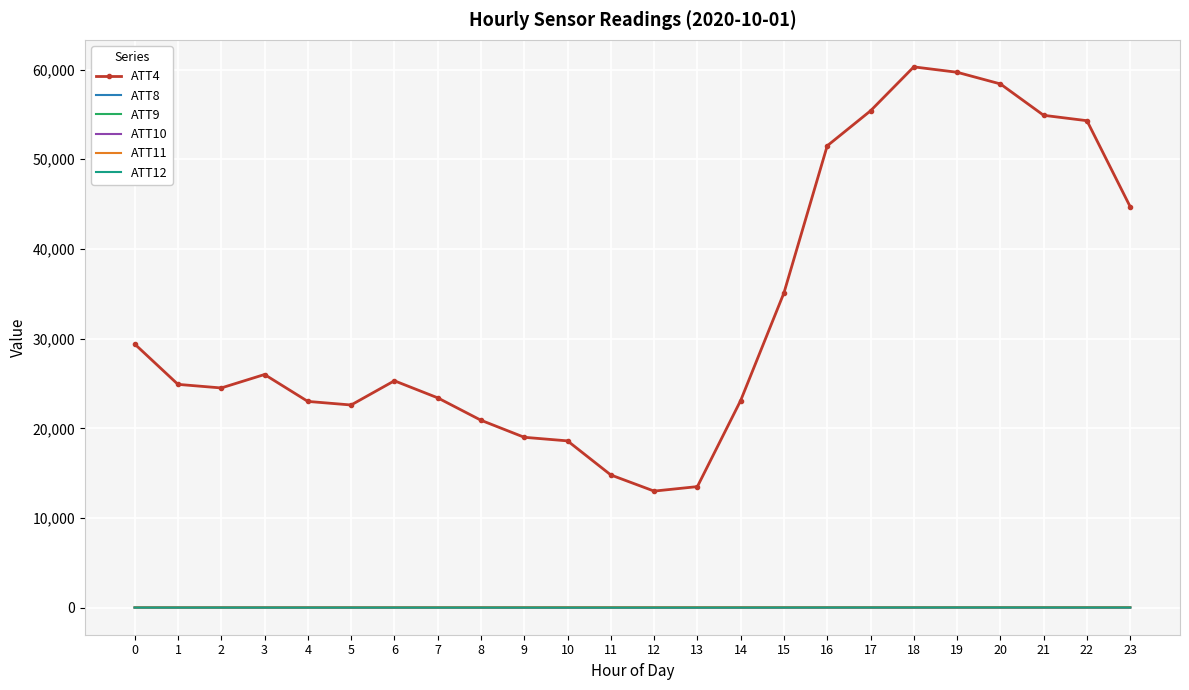

Which series has the largest total across all categories?

ATT4